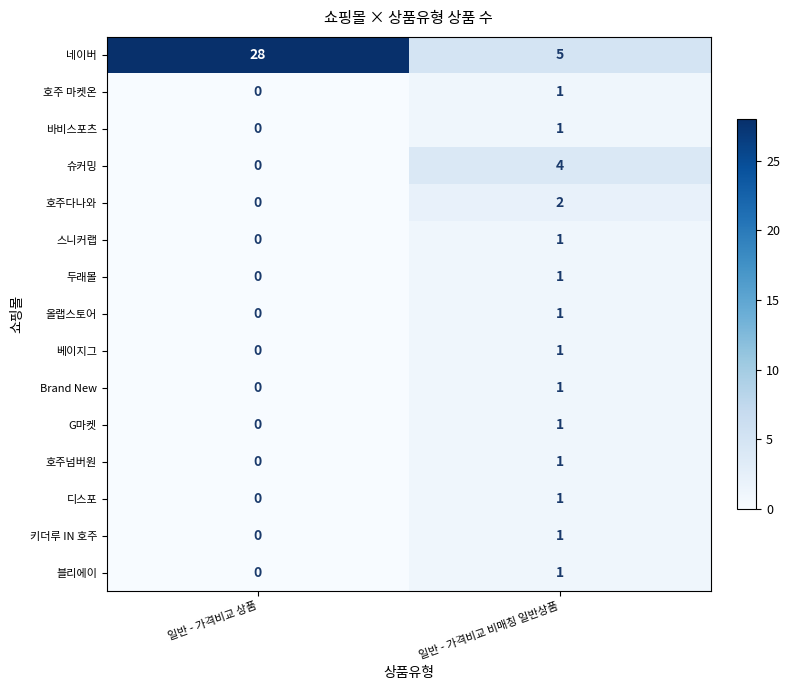

At which category is the sum across all series the highest?

일반 - 가격비교 상품